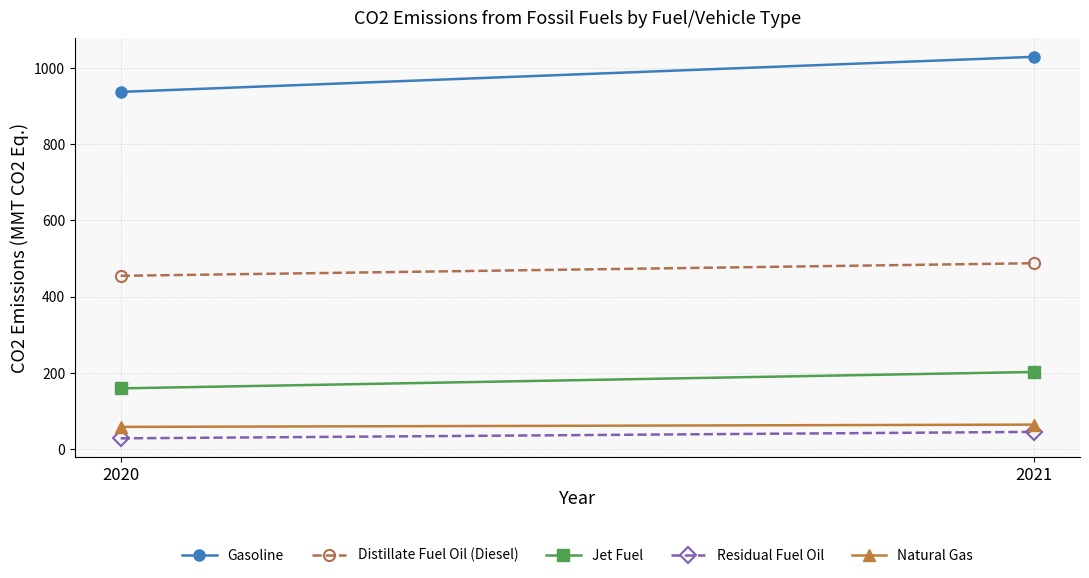

Rank the series by their maximum value, from highest to lowest.

Gasoline, Distillate Fuel Oil (Diesel), Jet Fuel, Natural Gas, Residual Fuel Oil